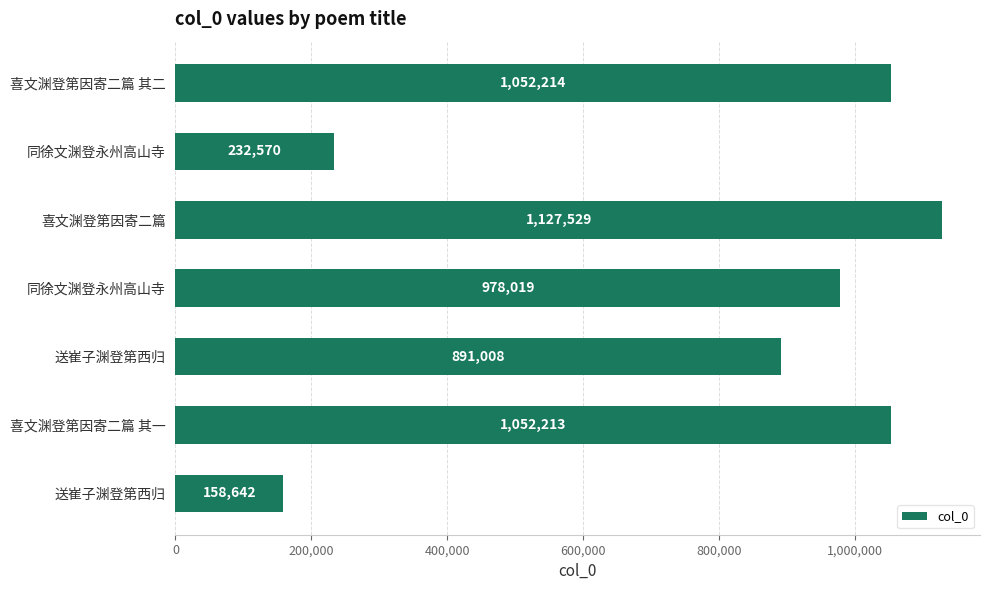

Does the chart contain any negative values?

No